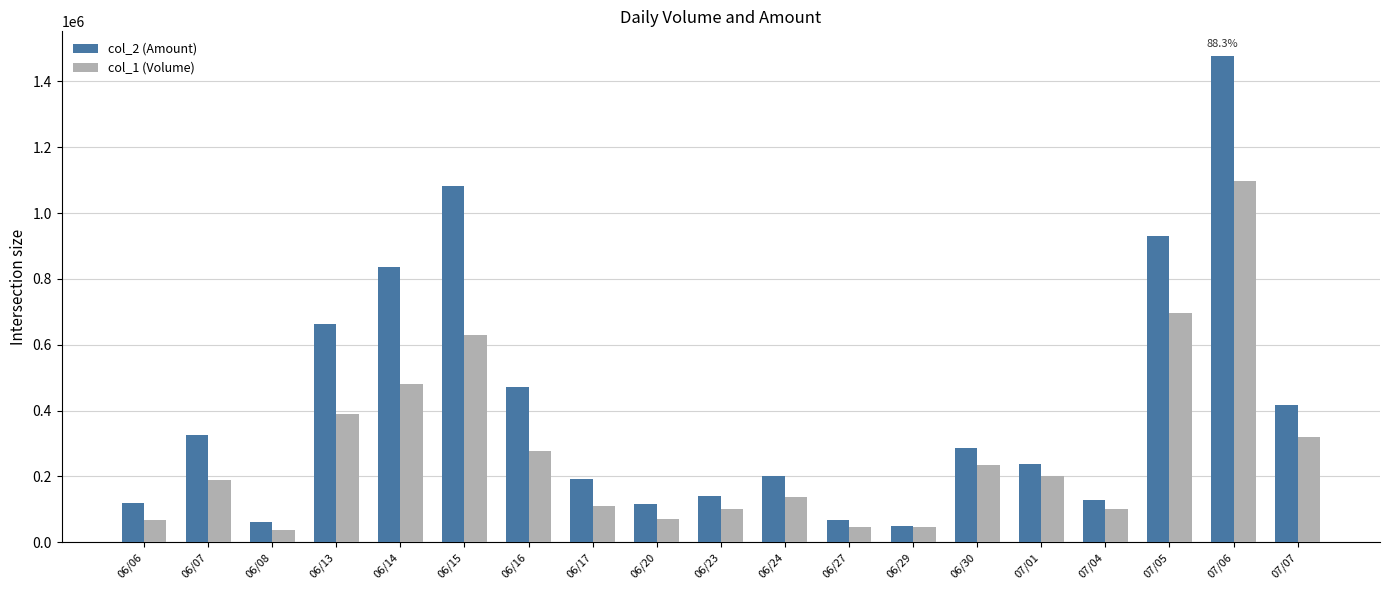

How many bars are there in total?

38